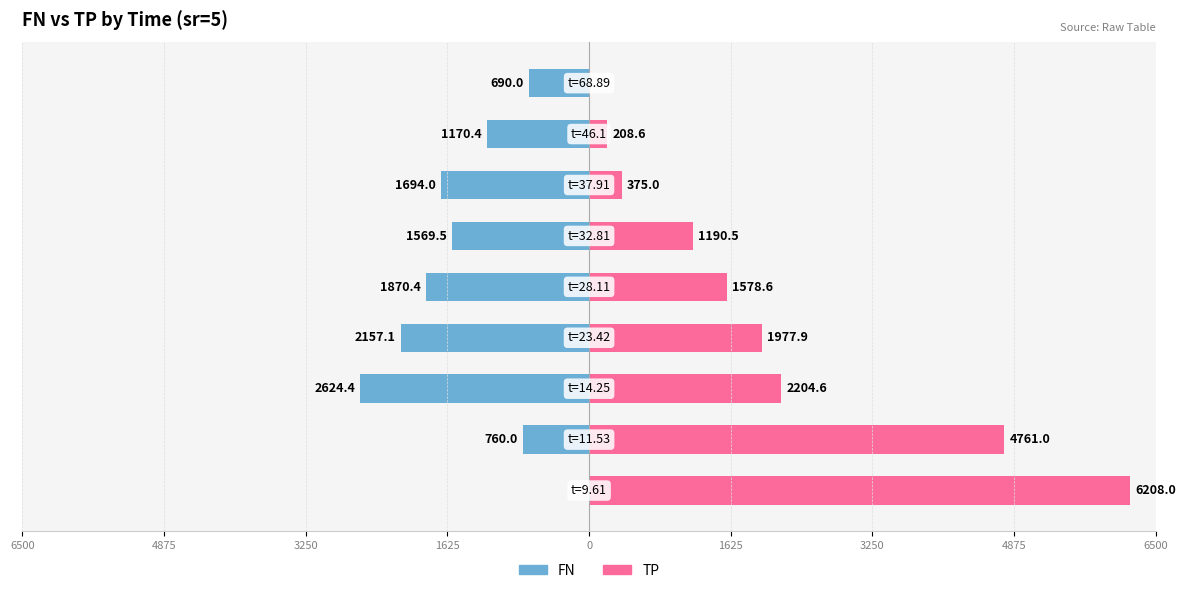

Is it true that TP equals 2686.0 at 1625?

False